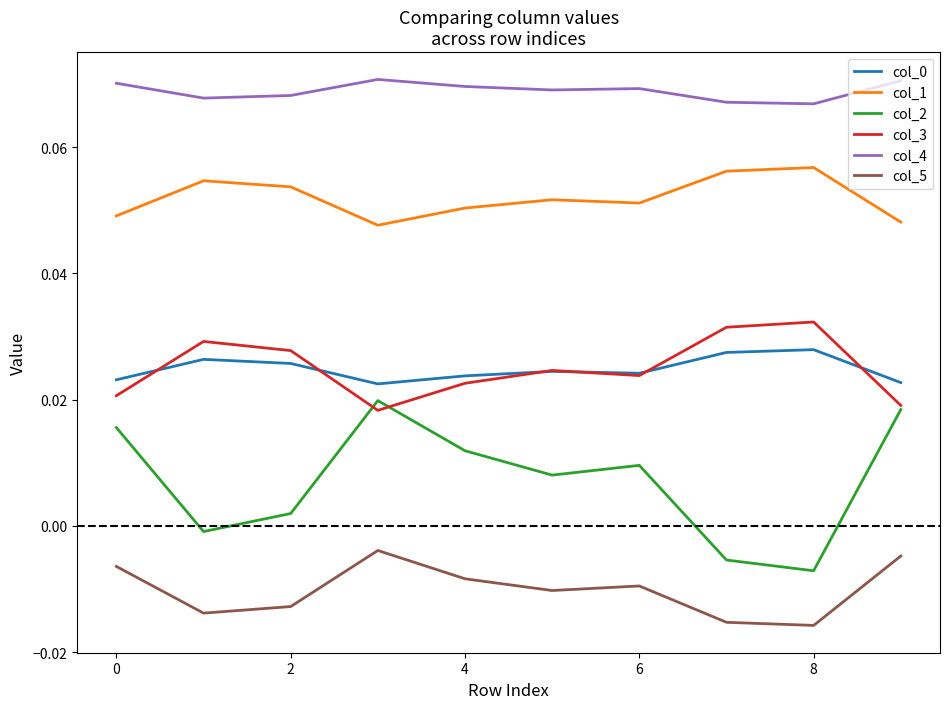

True or false: col_2 and col_1 intersect in this chart.

False